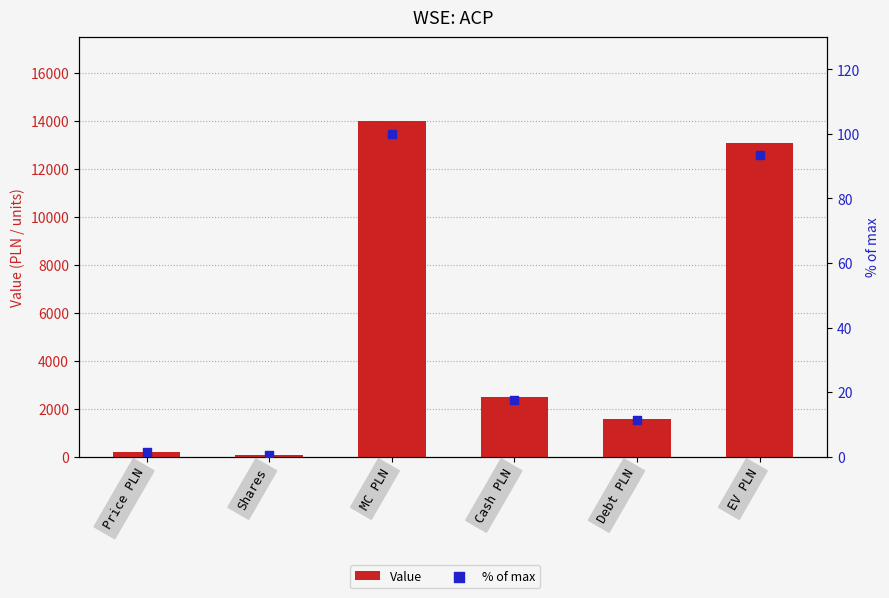

At how many categories does at least one series exceed 3802?

2